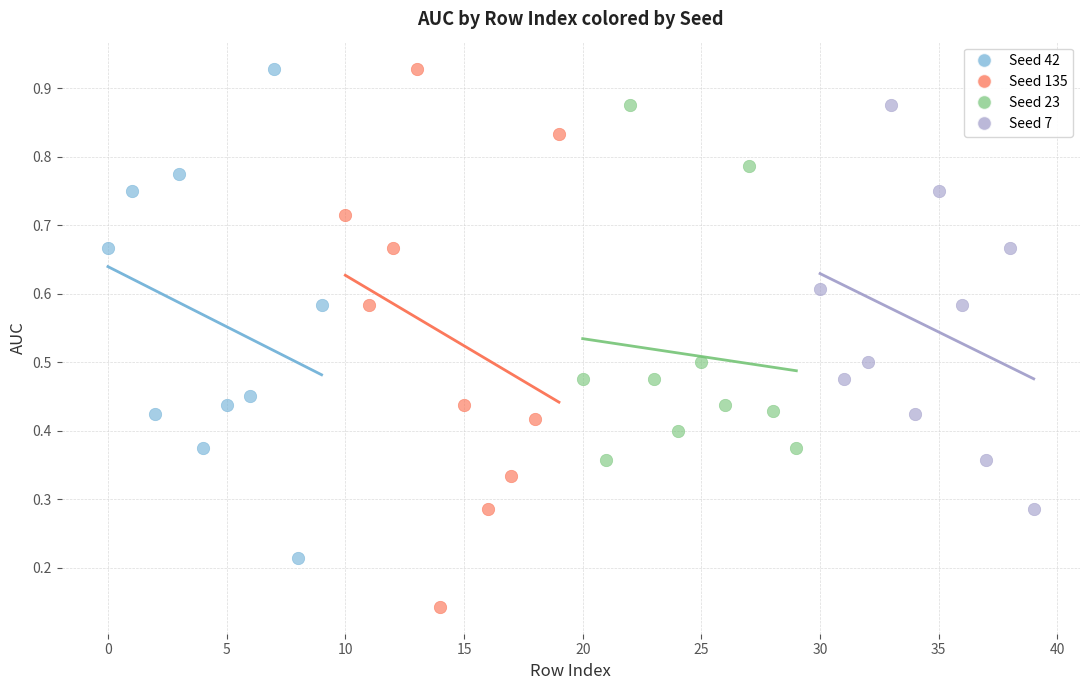

Which series has the largest Y range (max minus min)?

Seed 135